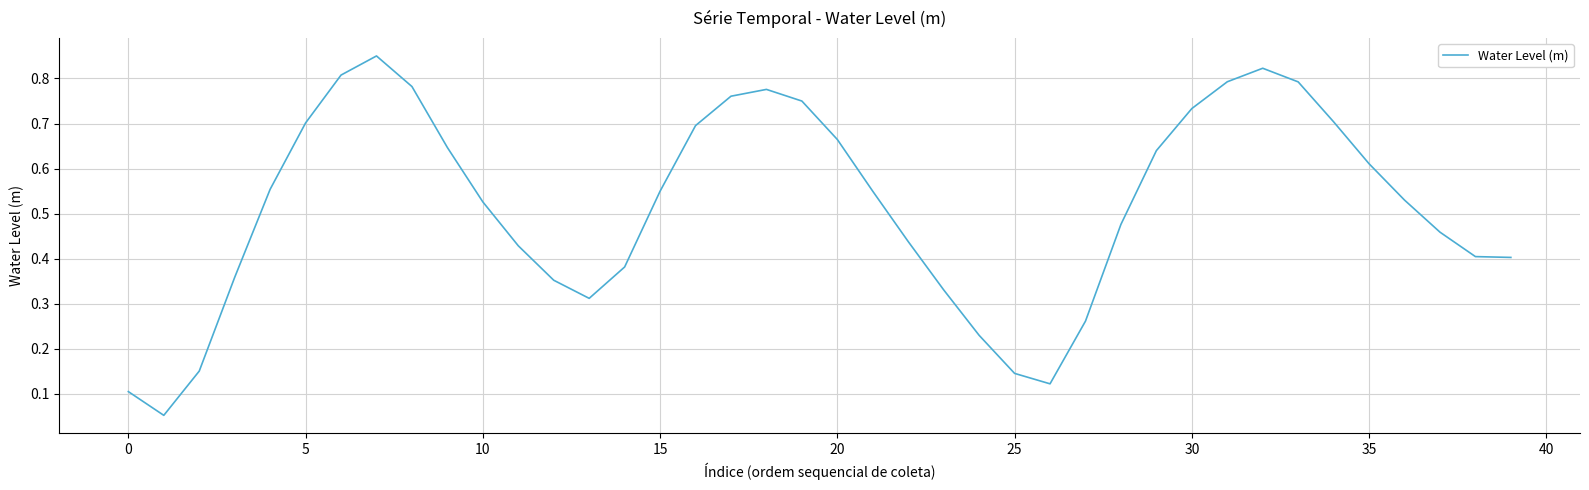

What is the maximum value shown in the chart?

0.9